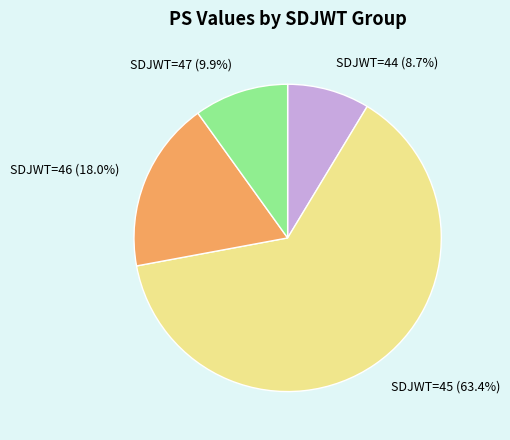

To the nearest percent, what is the average slice percentage?

25%